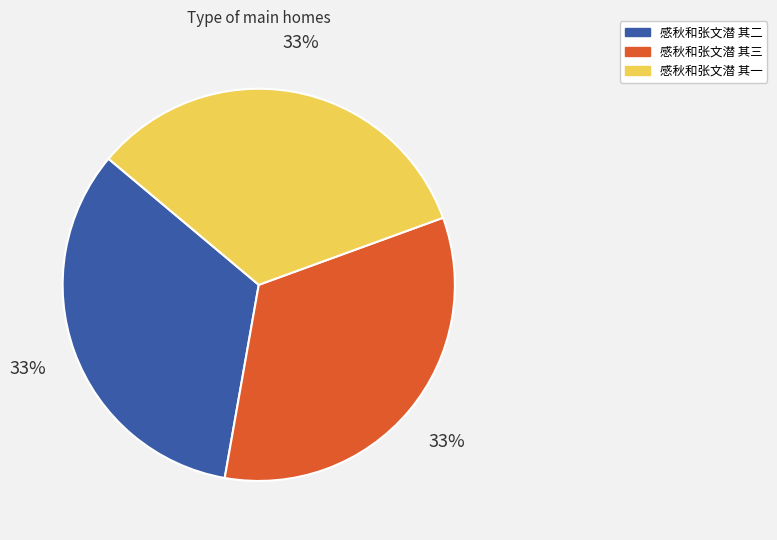

Combined, do 感秋和张文潜 其二 and 感秋和张文潜 其一 account for over 50%?

Yes